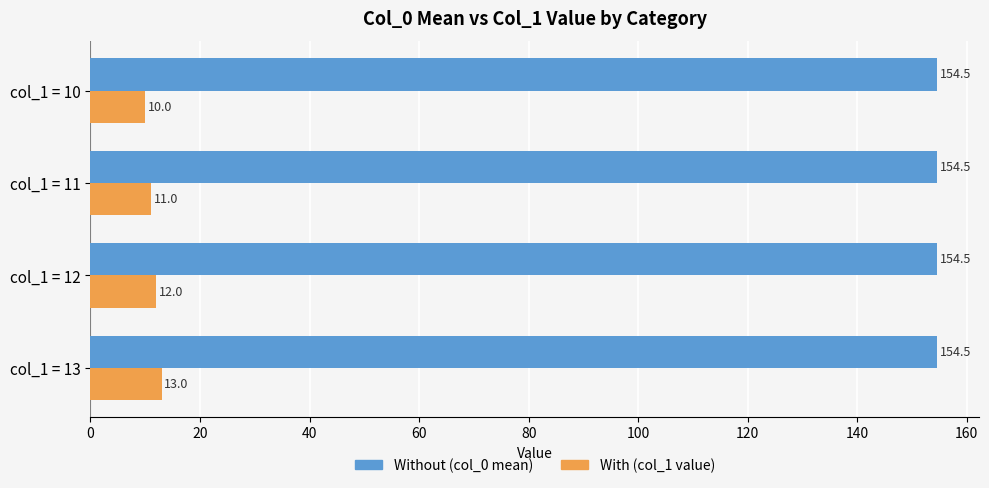

List the labels in order of With (col_1 value) value, largest first.

col_1 = 13, col_1 = 12, col_1 = 11, col_1 = 10